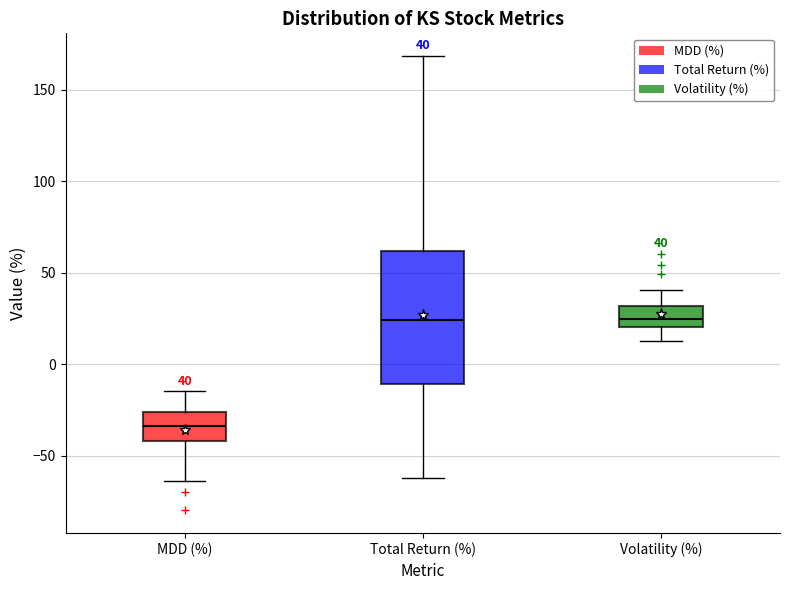

Which box's median line is the lowest?

MDD (%)